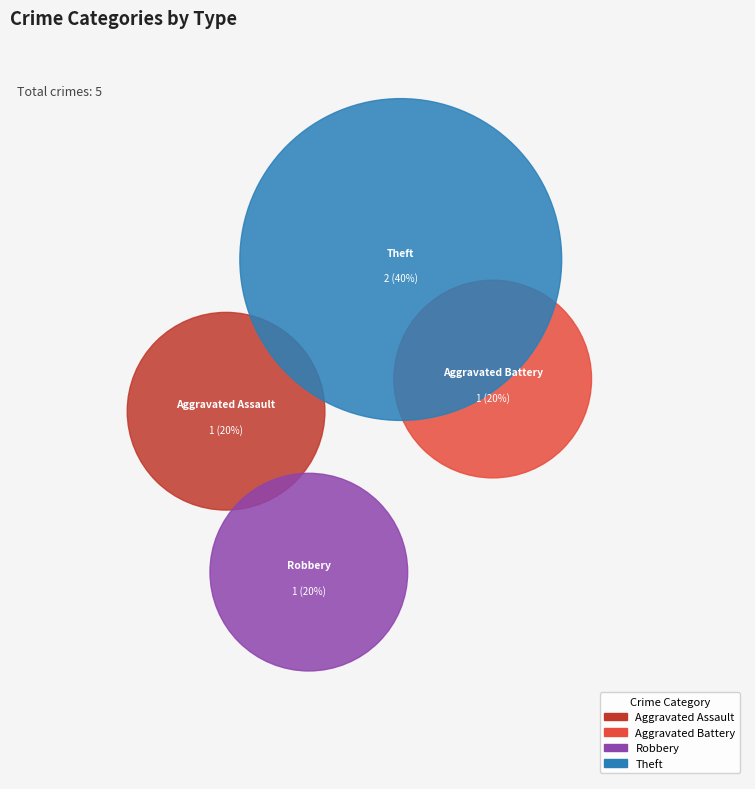

Is Theft the majority of the pie?

No